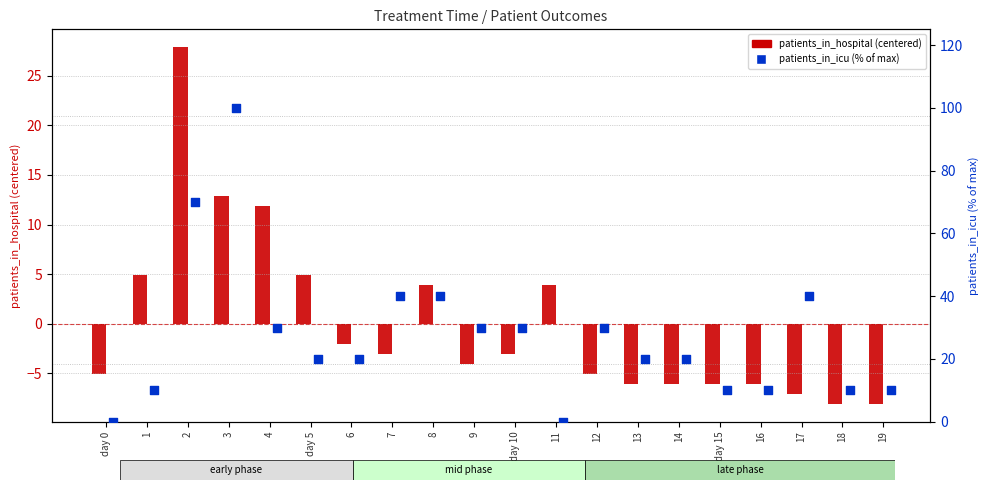

What are all the series names shown in the legend?

patients_in_hospital, patients_in_icu